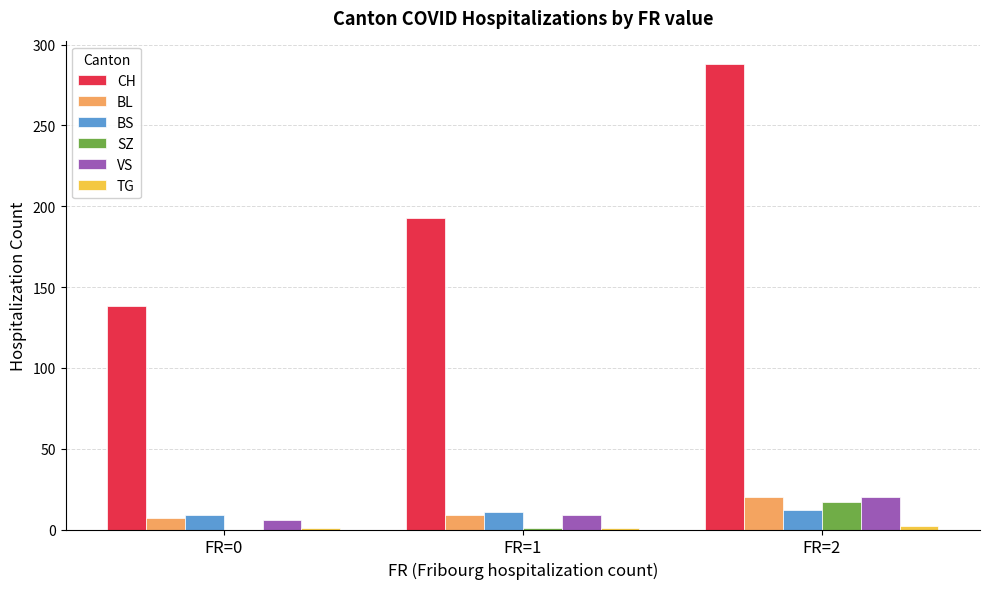

How many data points does each series have?

3